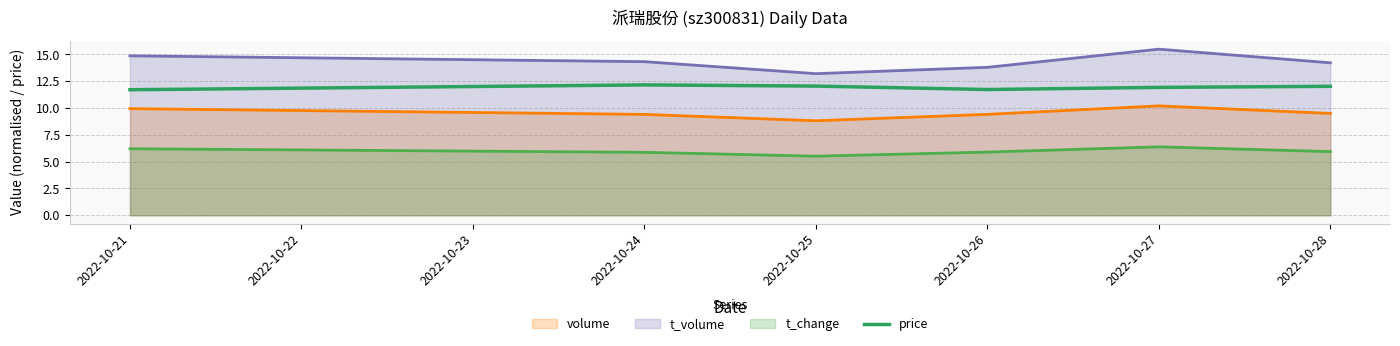

True or false: t_volume and t_change cross at least once.

False